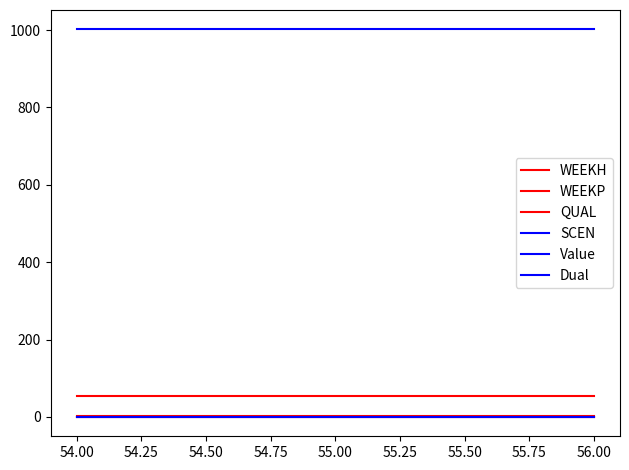

Does the chart display data point markers on the line(s)?

No